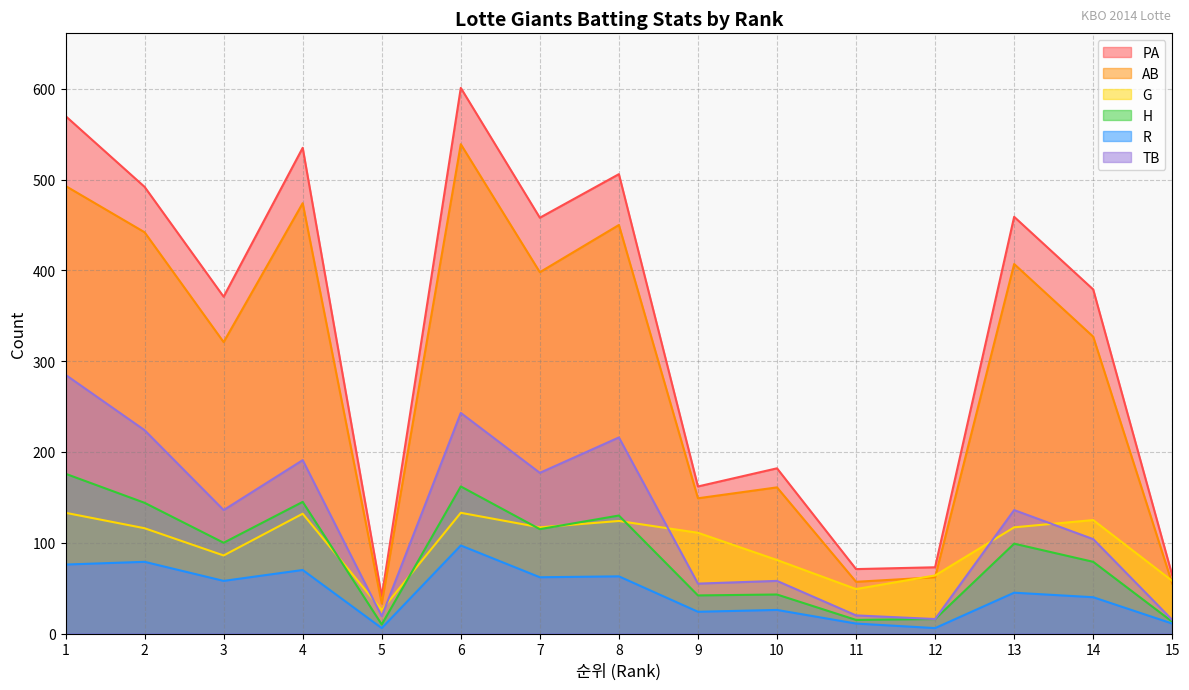

How many distinct data groups are displayed?

6